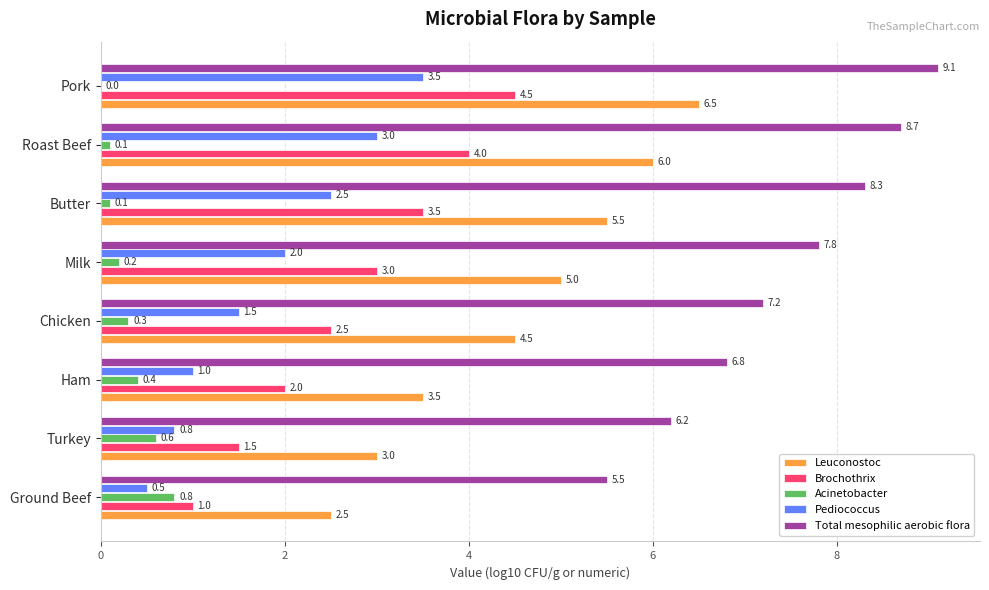

Count the Acinetobacter values in the range 0 to 1.

8